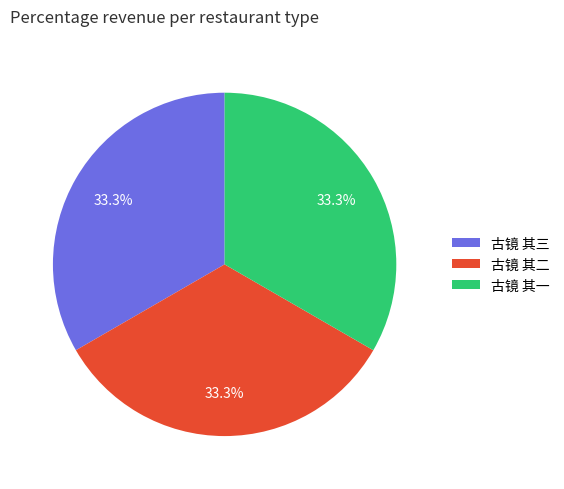

Count the number of slices in the pie.

3